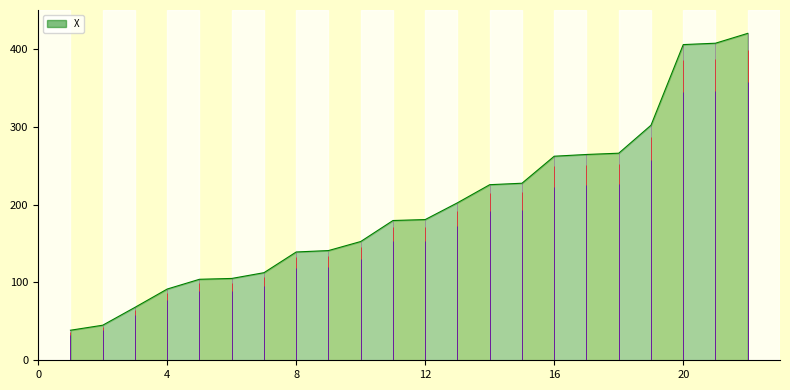

What is the difference between the maximum and minimum values?

381.4